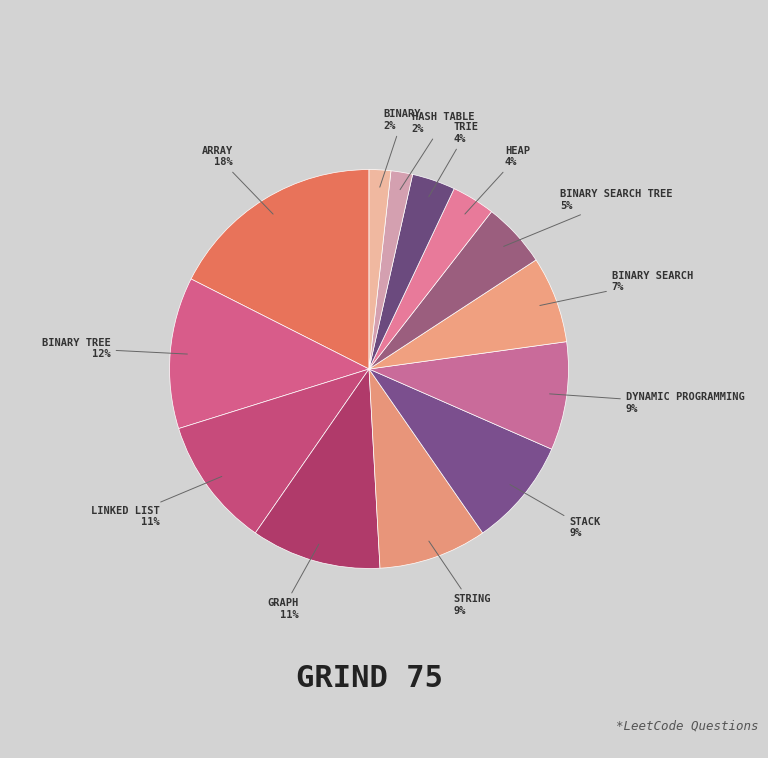

How many slices are in this pie chart?

13